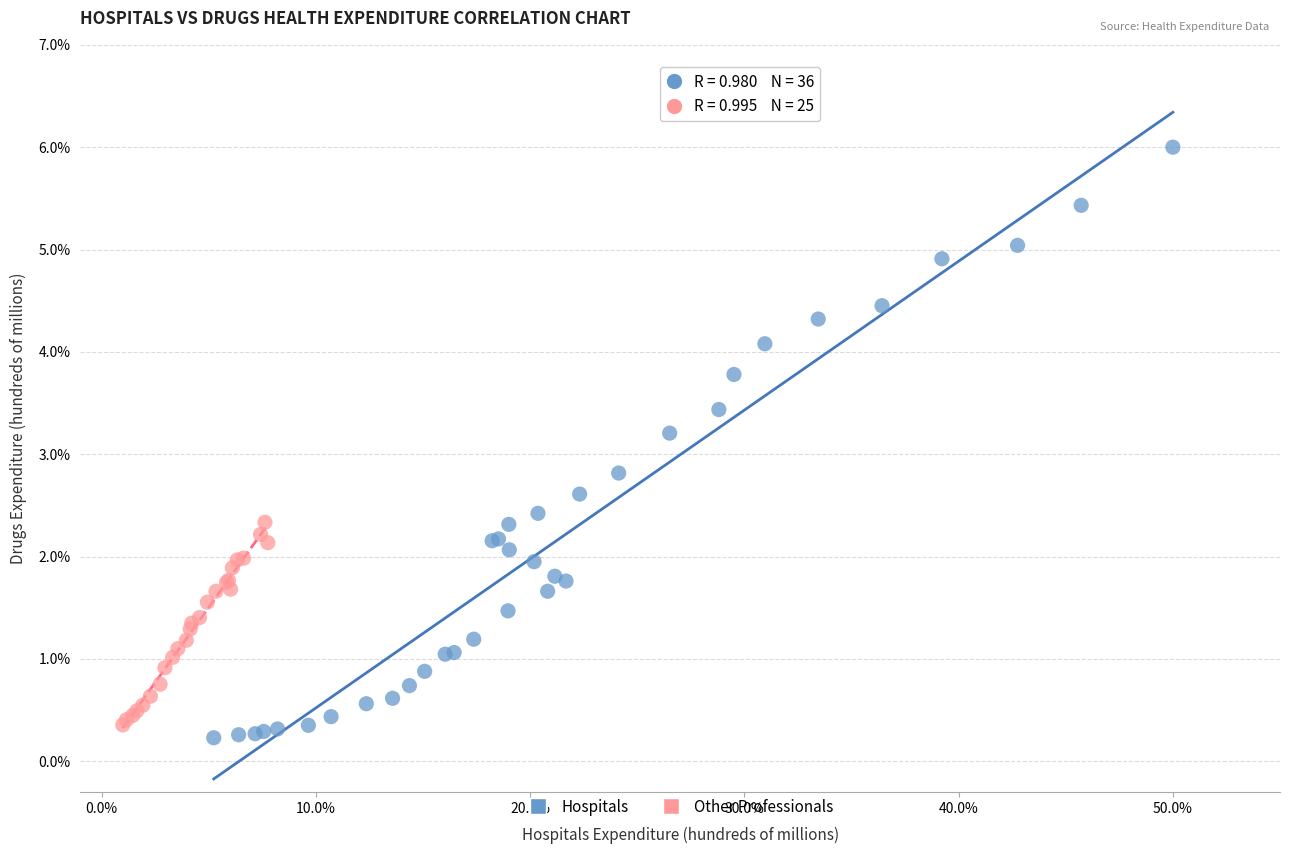

Which series reaches the maximum Y coordinate?

Hospitals